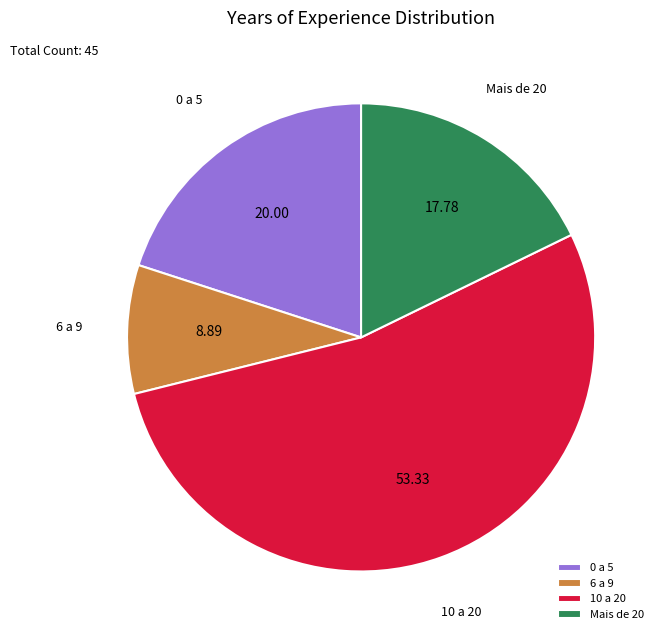

How many segments does this pie chart have?

4